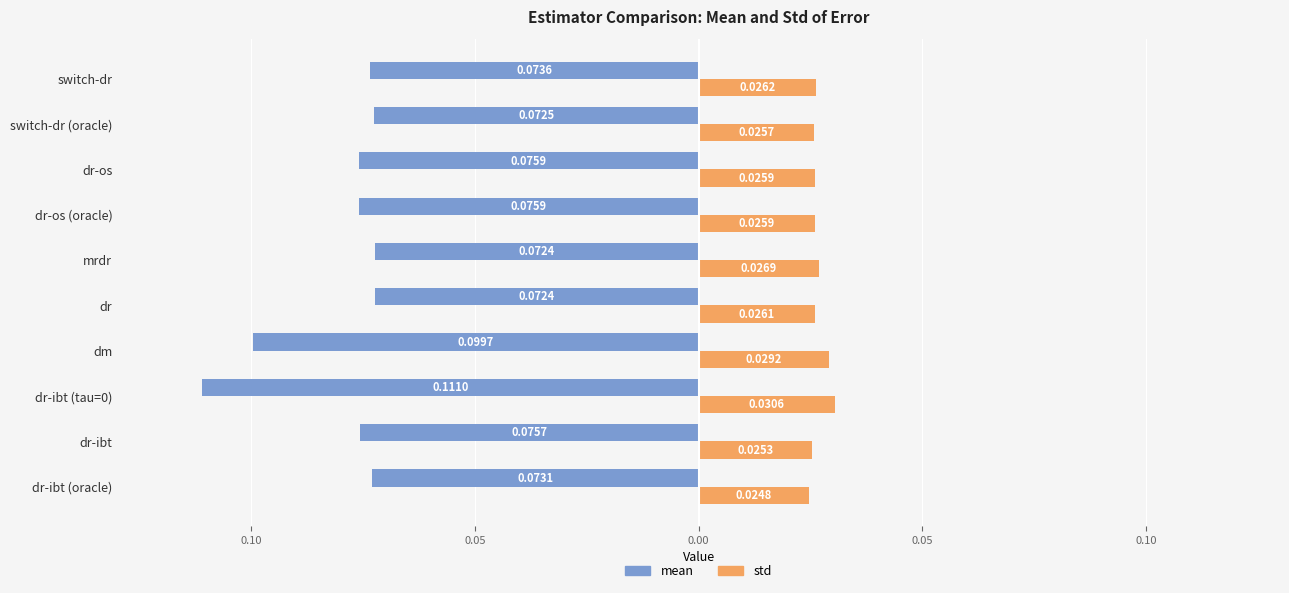

Which series has the widest spread of values?

mean